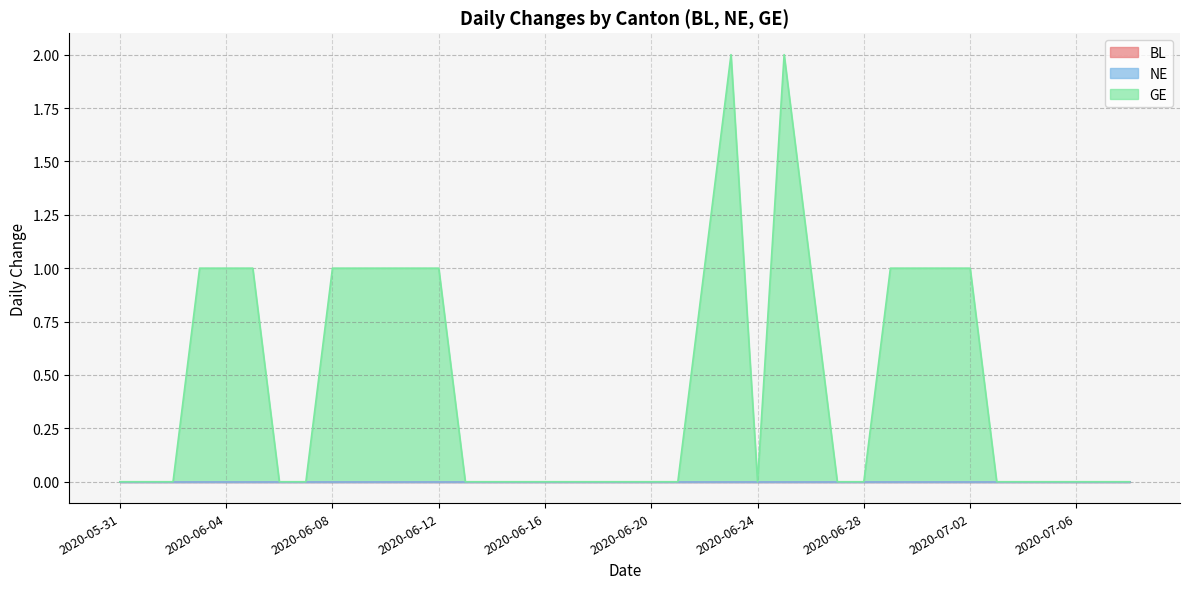

What are all the series names shown in the legend?

BL, NE, GE